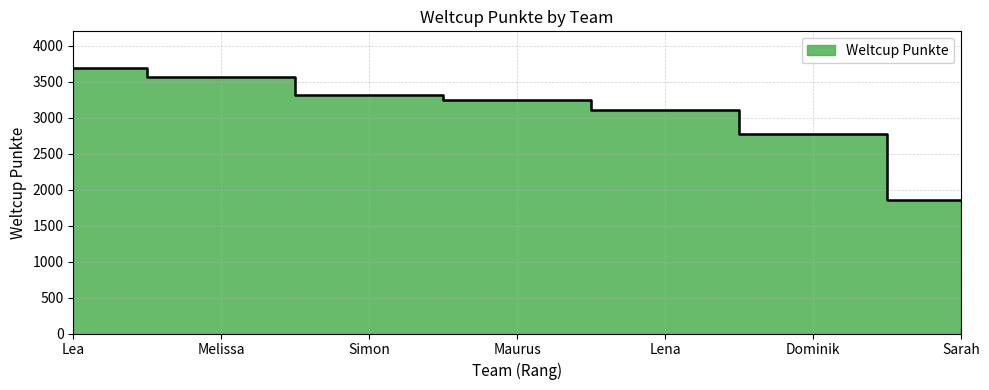

How many values are below 3243?

3